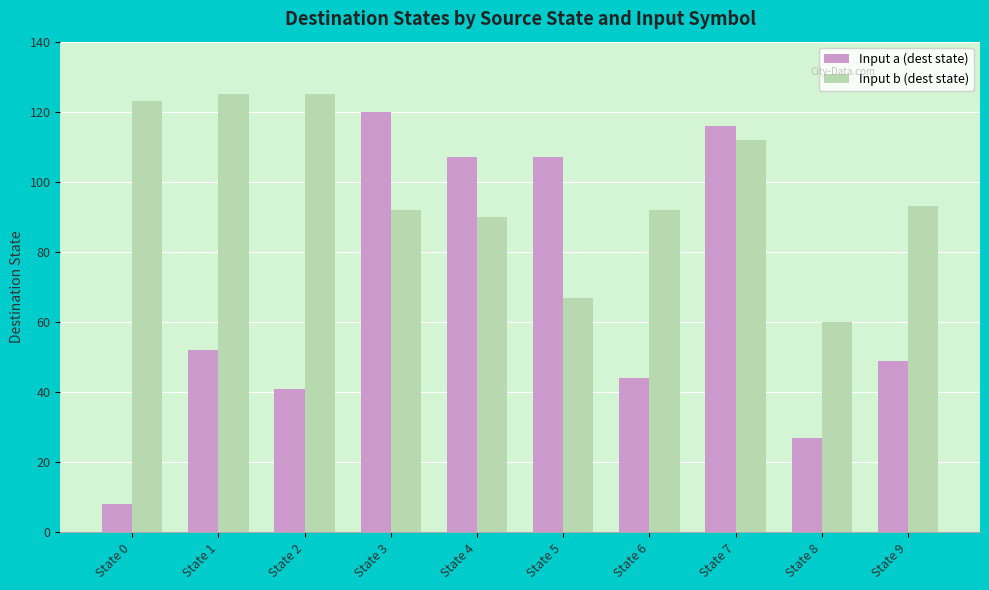

At how many categories does at least one series exceed 74?

9